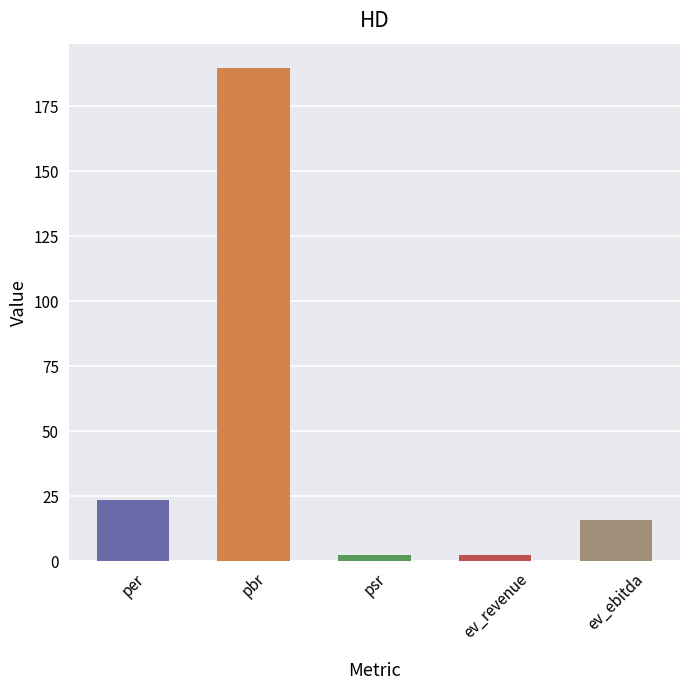

The chart shows a value of 2.5 at ev_revenue. True or false?

True